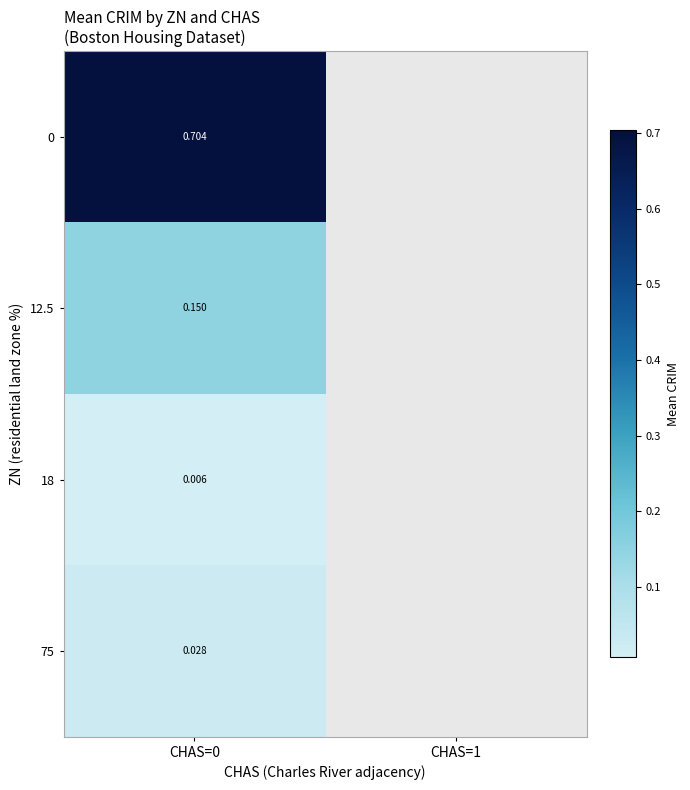

How many positive values does the 0 series have?

1